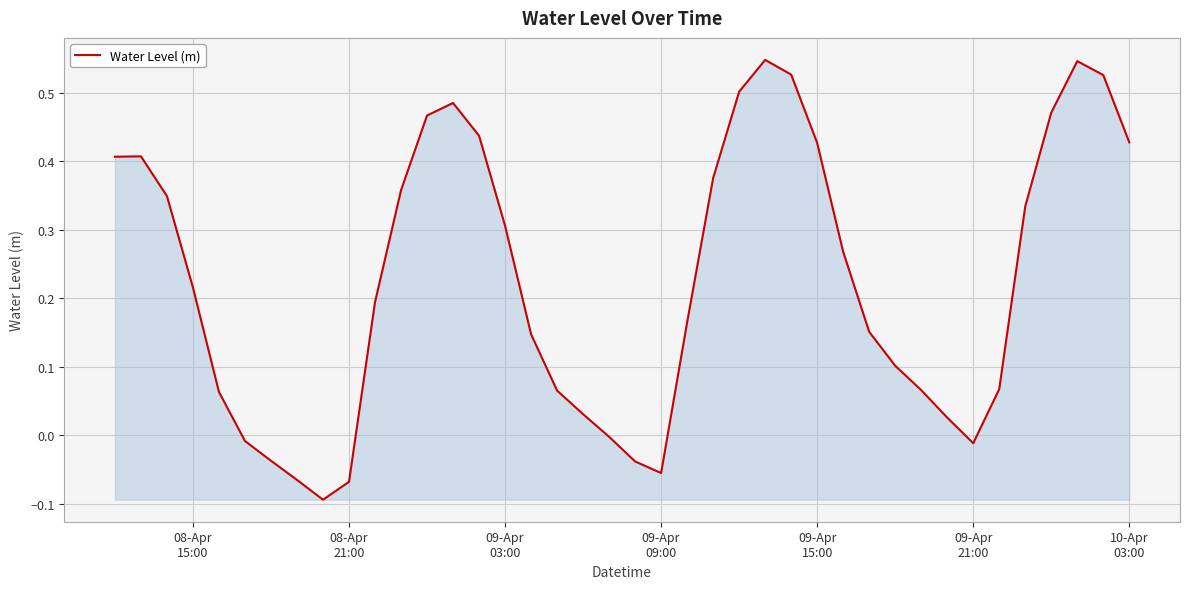

What is the difference between the maximum and minimum values?

0.6